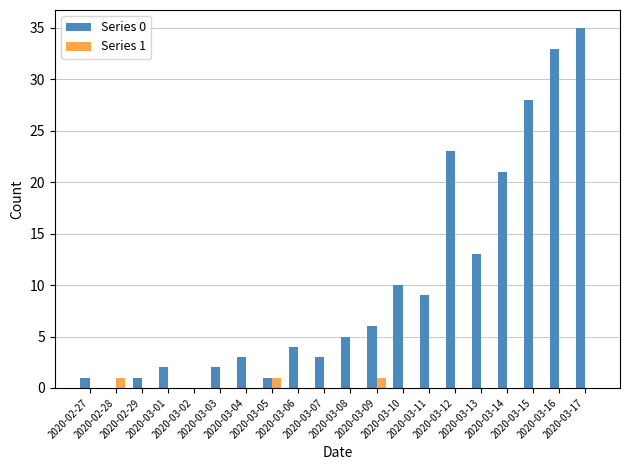

Is it true that Series 0 equals 10 at 2020-03-10?

True